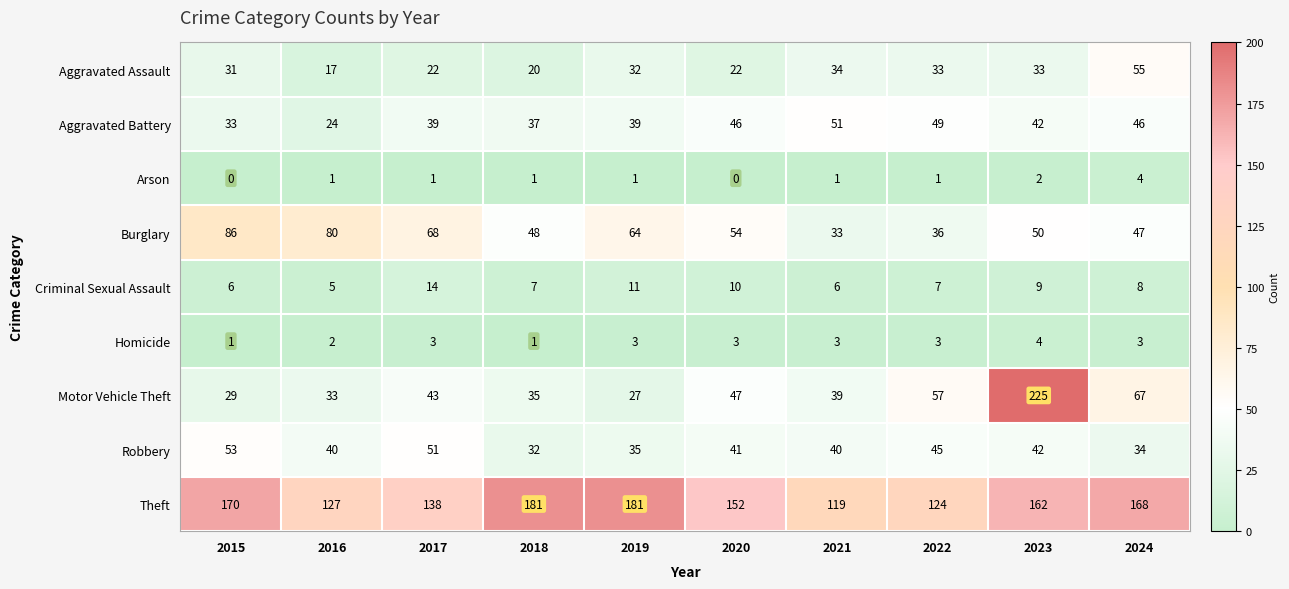

What is the highest value of the Robbery series?

53